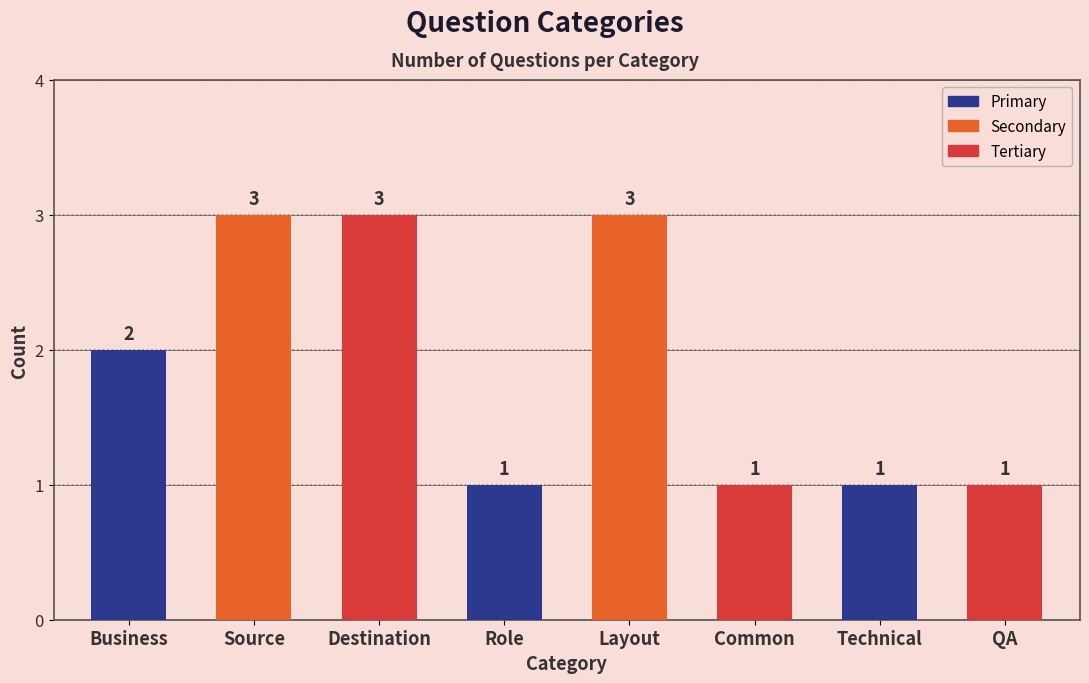

What is the label of the 3rd bar from the left?

Destination